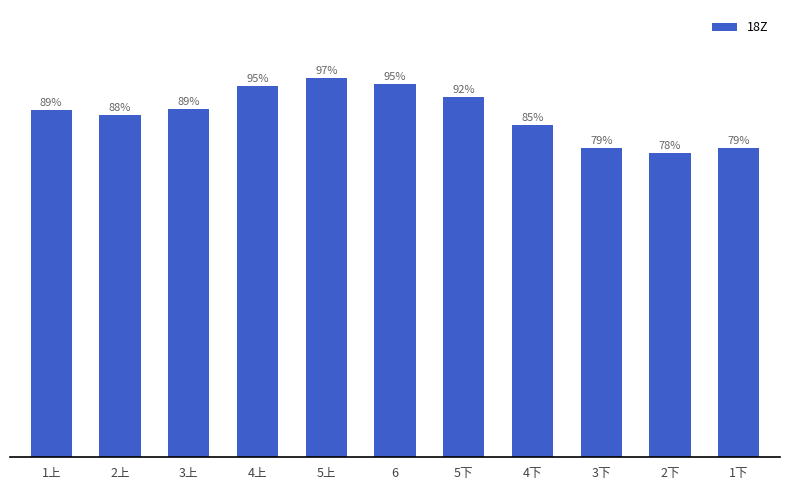

Which has a higher value, 4下 or 1上?

1上